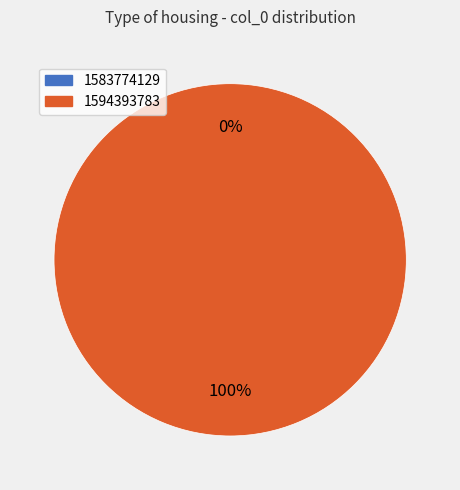

What is the smallest slice in the pie chart?

1583774129